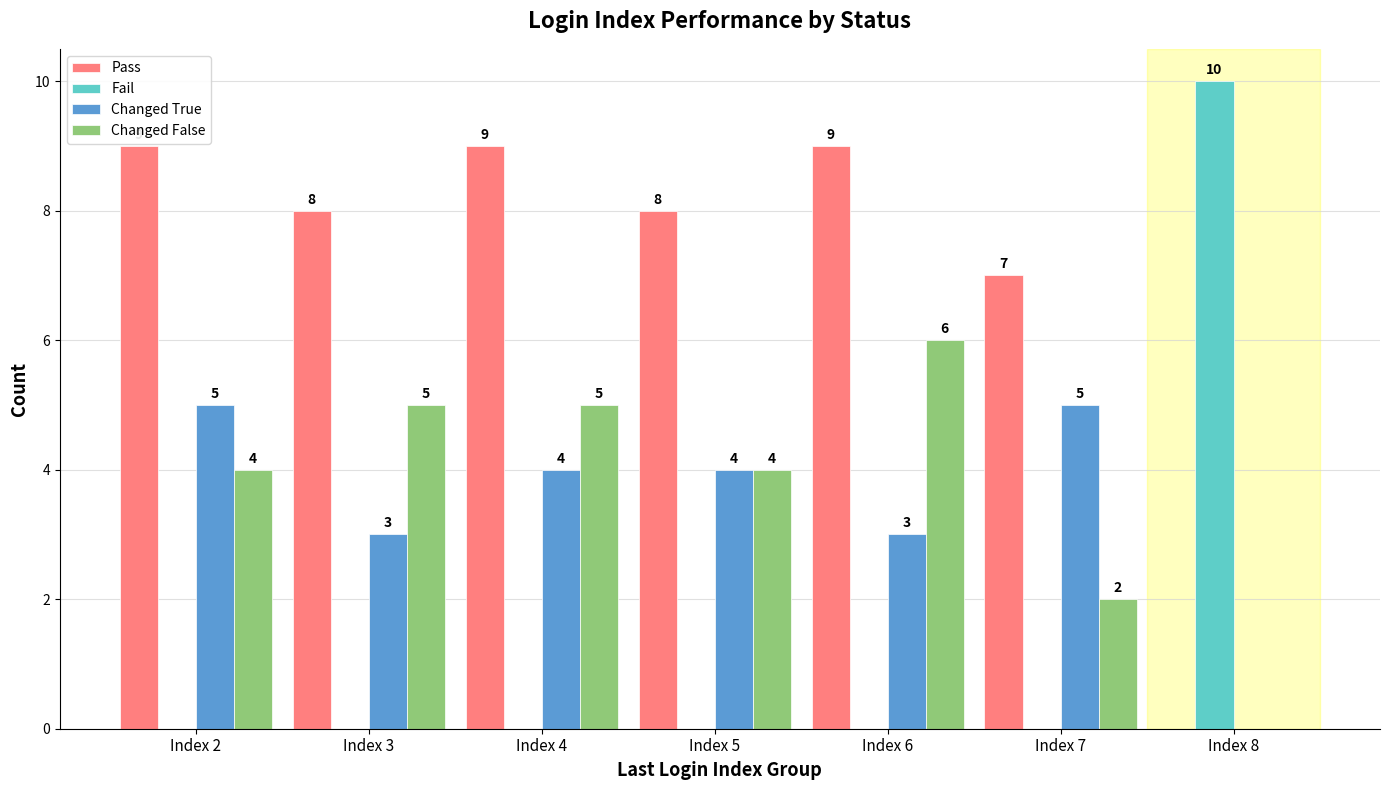

How many groups of bars are there?

7